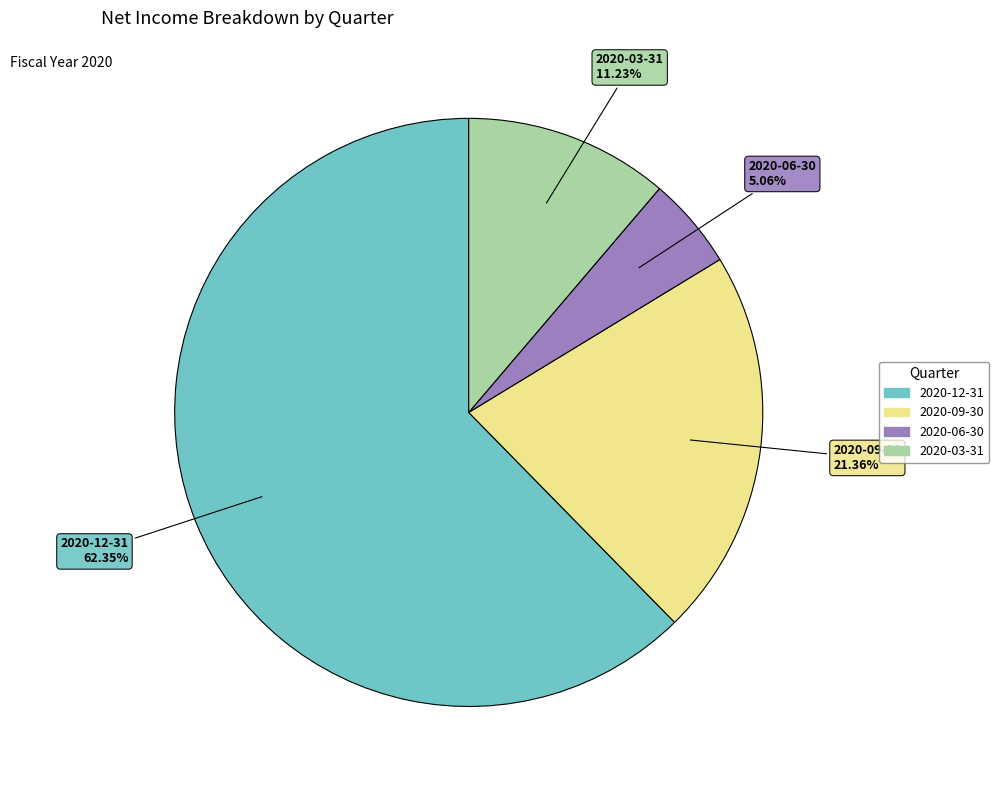

What is the majority slice?

2020-12-31